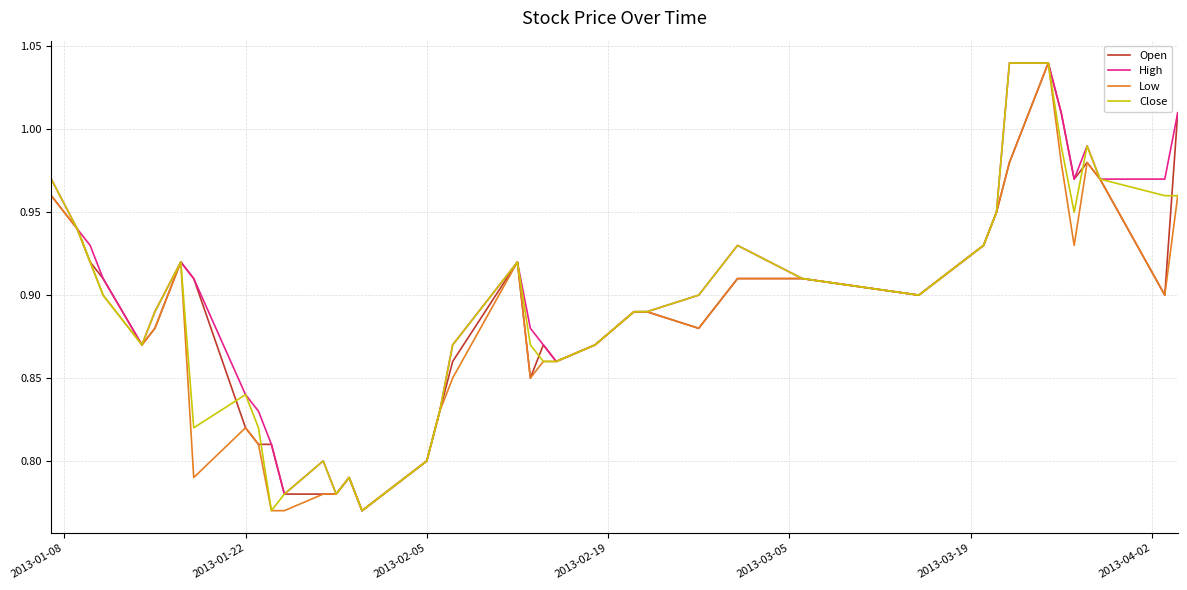

True or false: Close and High intersect in this chart.

False